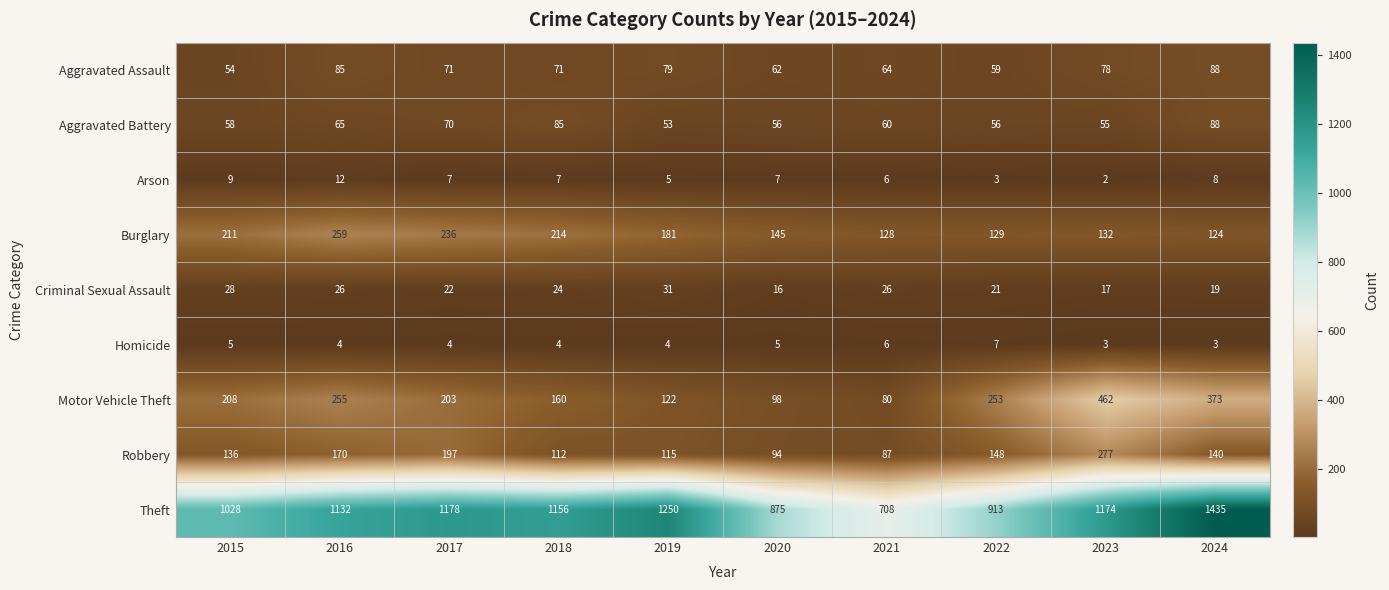

What is the difference between the Motor Vehicle Theft values at 2017 and 2023?

259